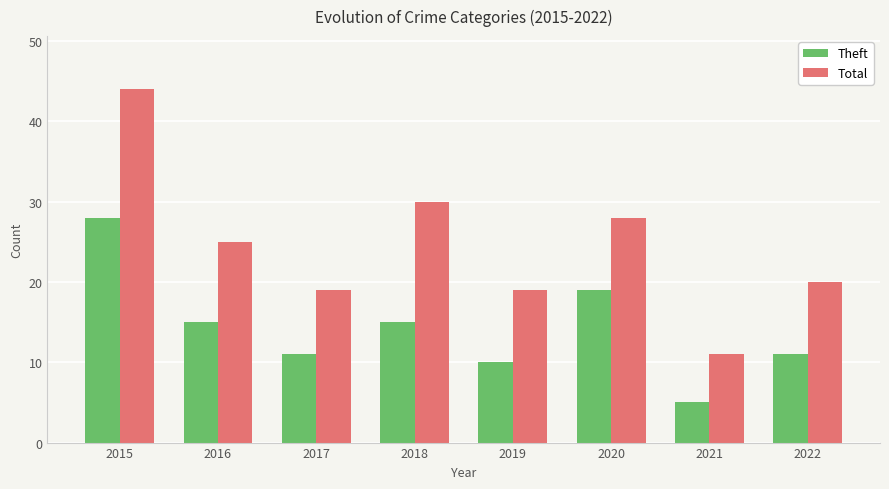

Is the value of Total at 2015 greater than the value of Theft at 2017?

Yes